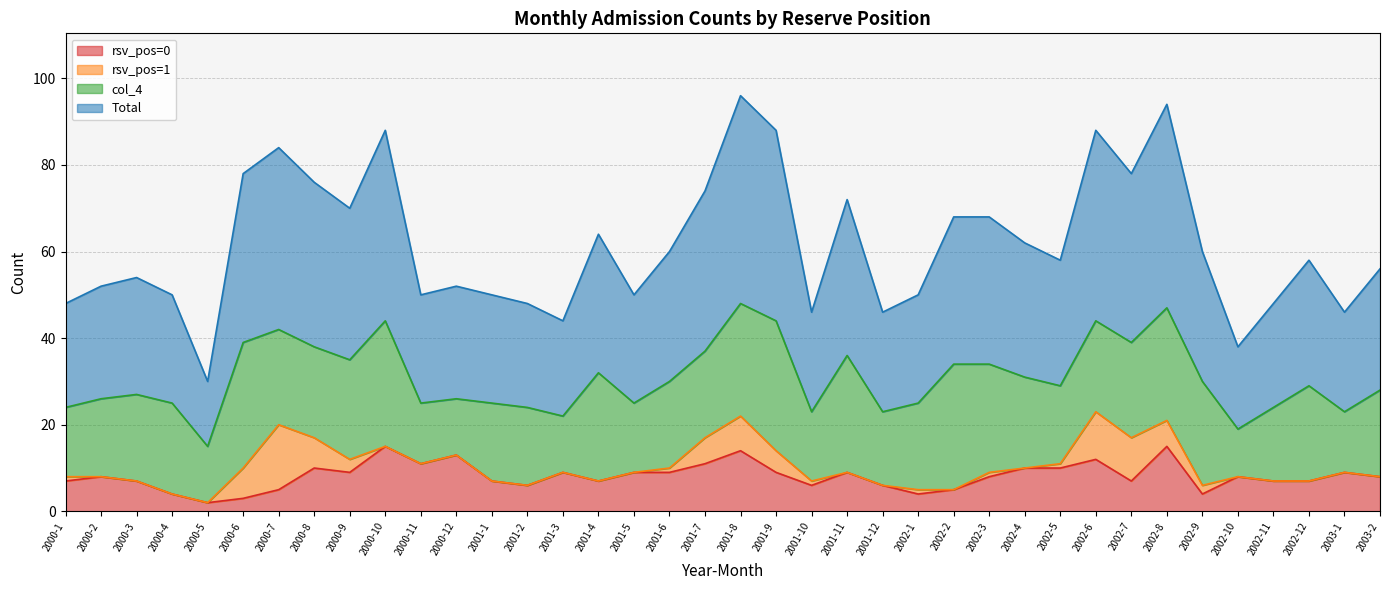

What is the label of the 12th point from the right?

2002-3